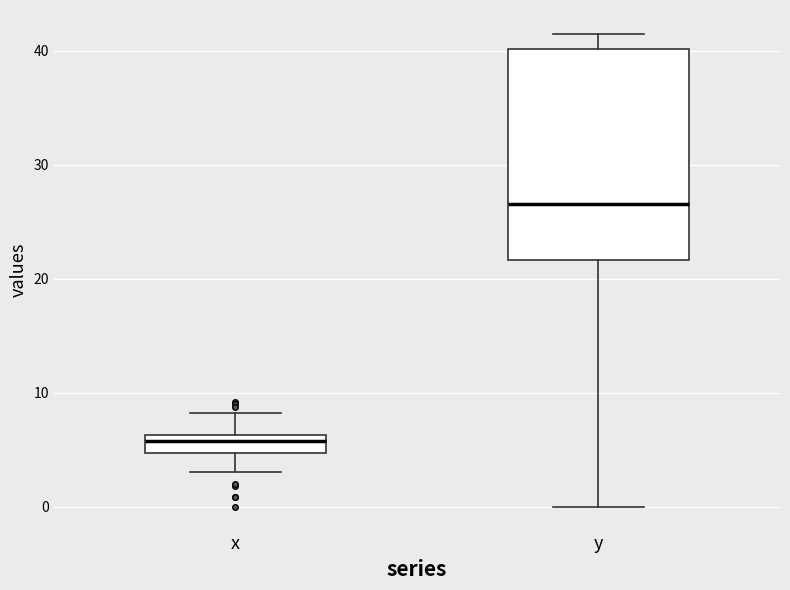

Which box's median line is the lowest?

x